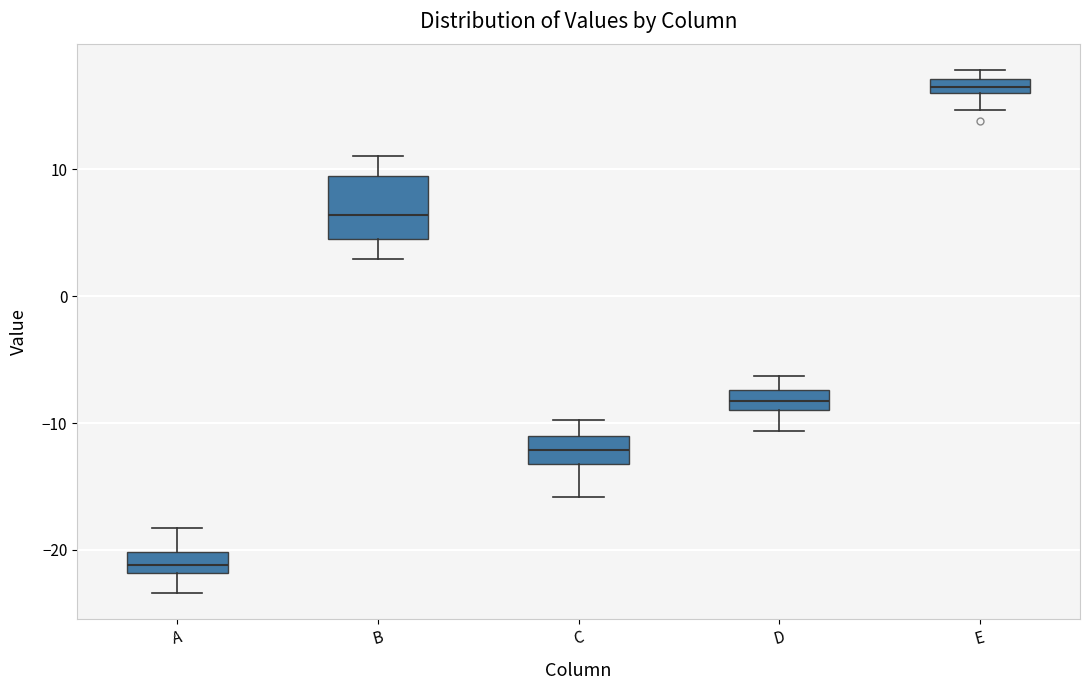

Which box has the highest median line?

E